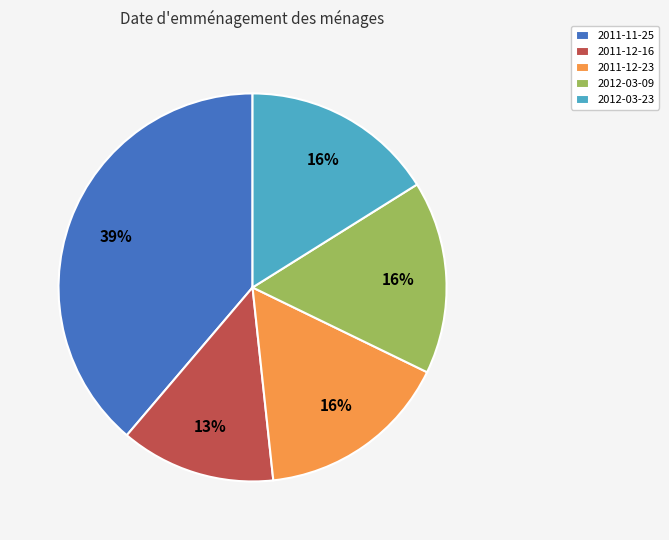

True or false: 2011-12-16 accounts for 24% of the total.

False